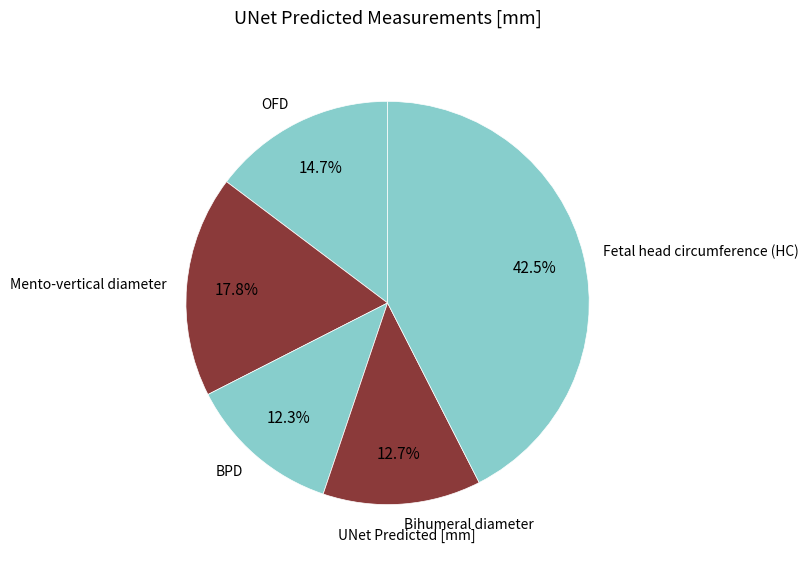

The Mento-vertical diameter slice represents 23% of the pie. True or false?

False